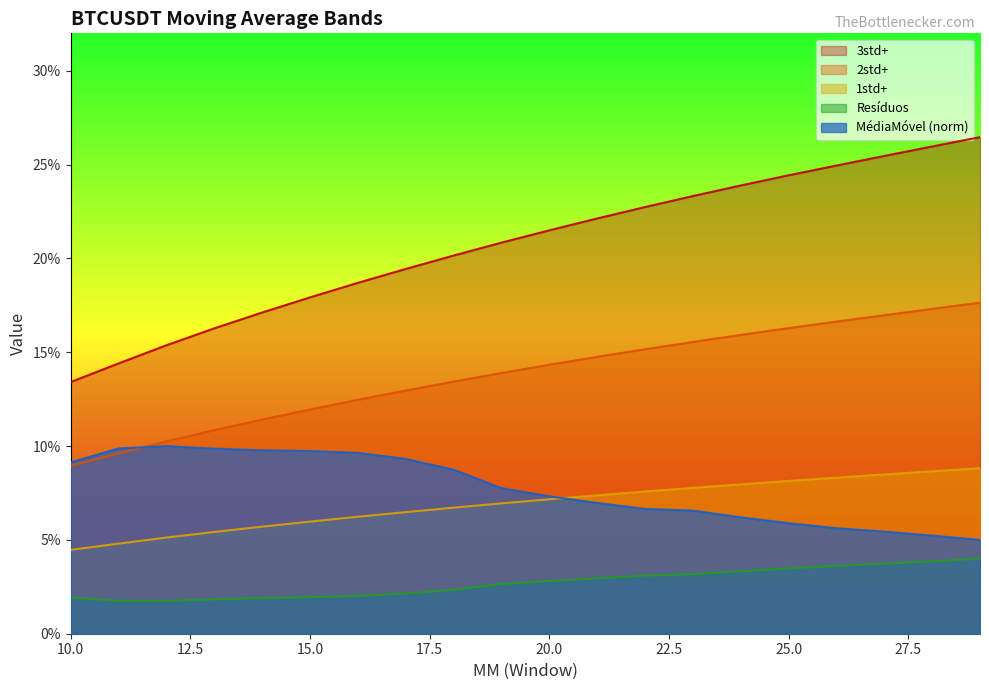

What is the value of the 3std+ point at the 6th from the left?

0.2